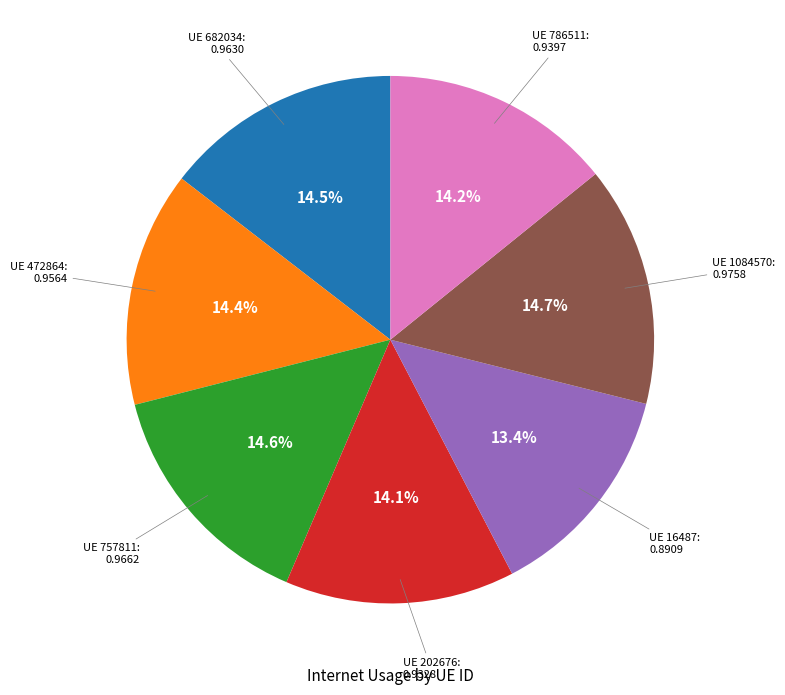

Is there any slice that represents more than half of the pie?

No